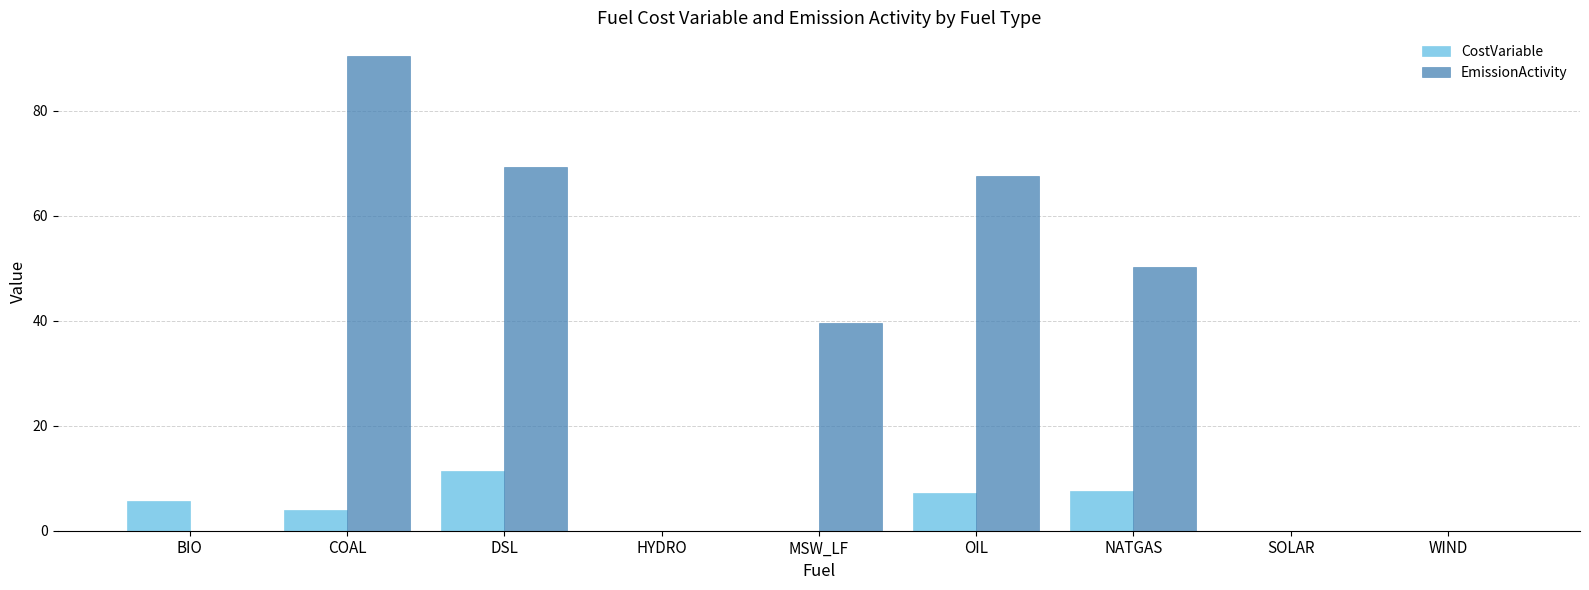

The value of EmissionActivity at NATGAS is 50.3. True or false?

True